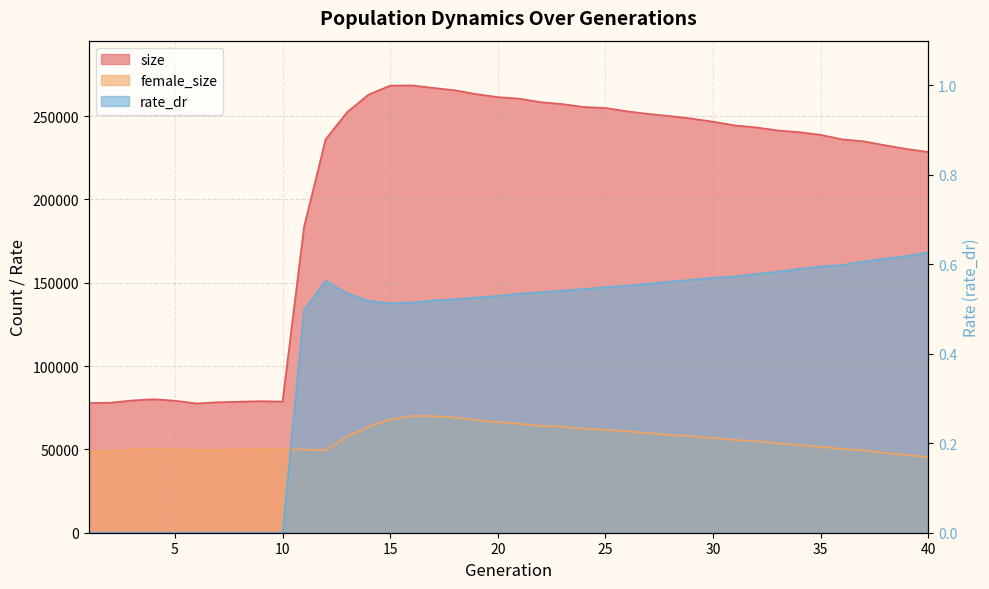

Is it true that female_size equals 52573.0 at 34?

True